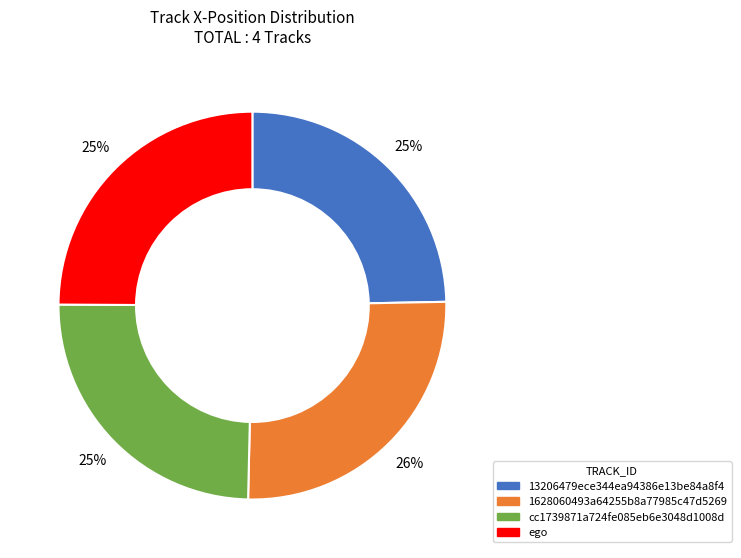

True or false: 1628060493a64255b8a77985c47d5269 accounts for 15% of the total.

False